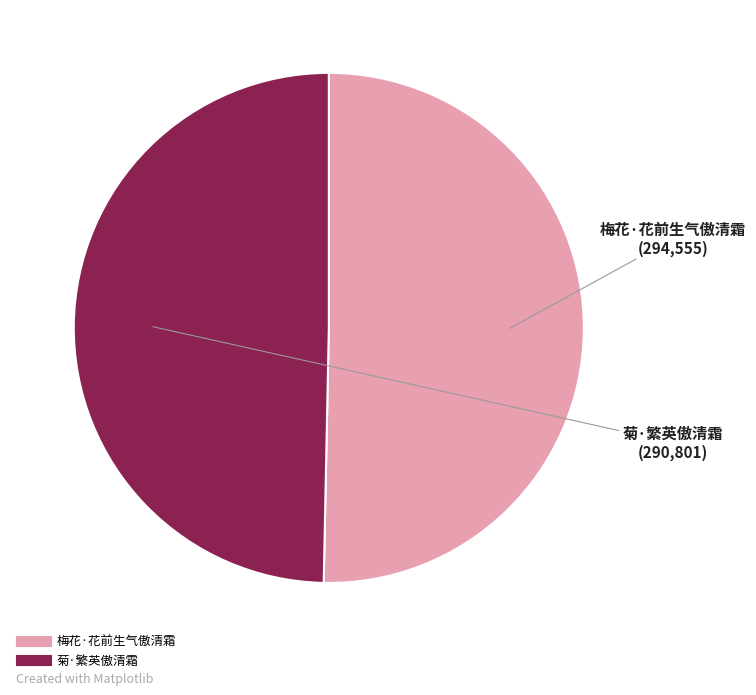

Do 菊·繁英傲清霜 and 梅花·花前生气傲清霜 together represent more than half of the pie?

Yes